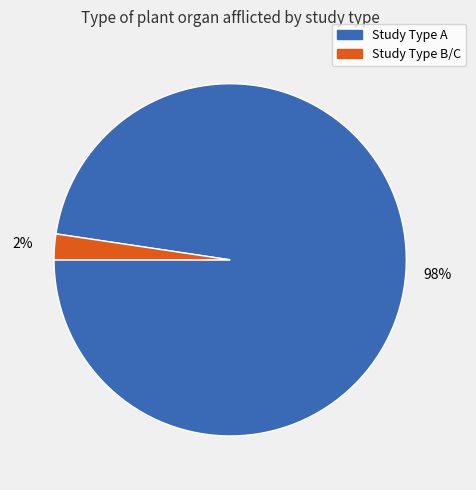

Count the number of slices in the pie.

2